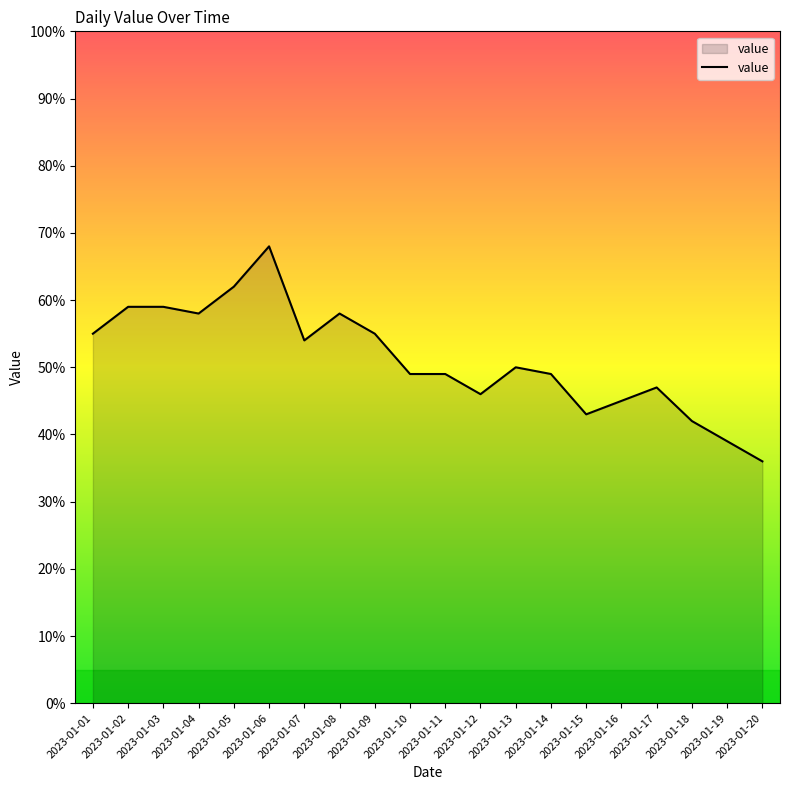

What is the average value?

51